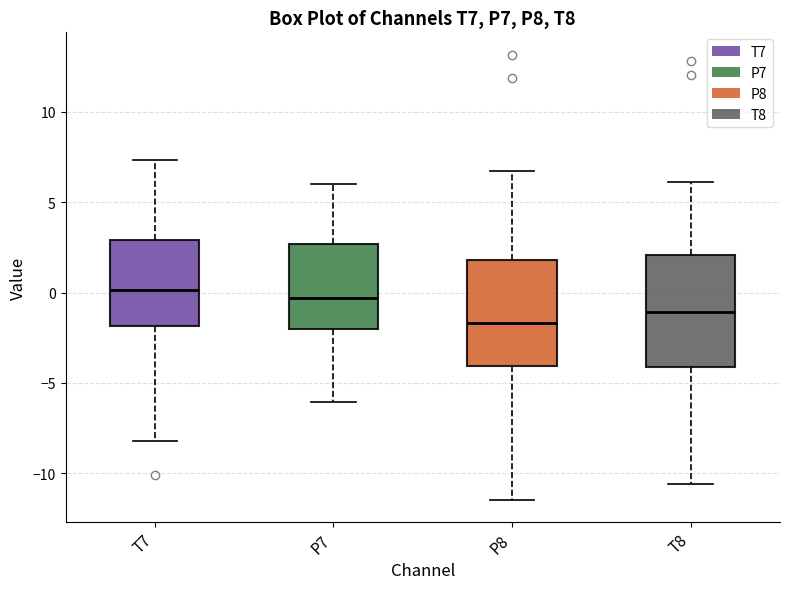

Where is the upper edge of the box for P8 on the y-axis? The values are not printed on the chart, so give them approximately, as read against the axis.

2.0